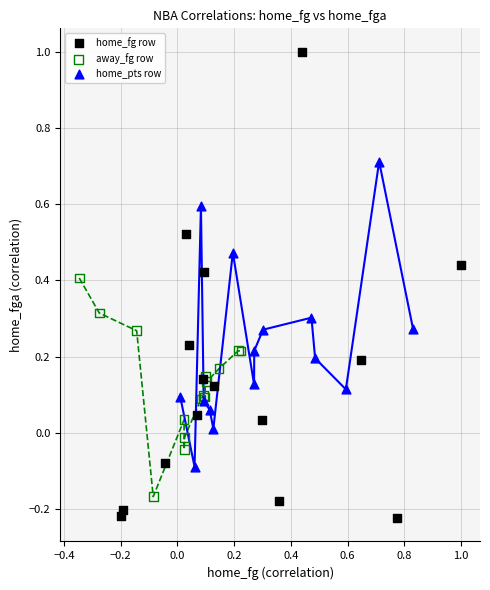

Which series has the largest Y range (max minus min)?

home_fg row